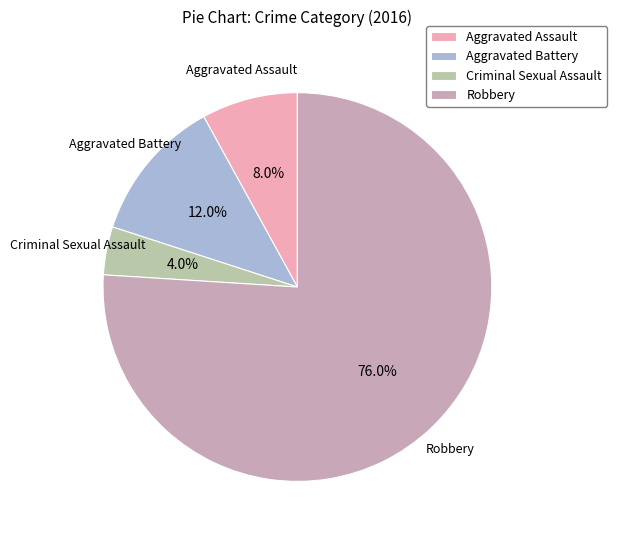

How many slices are in this pie chart?

4